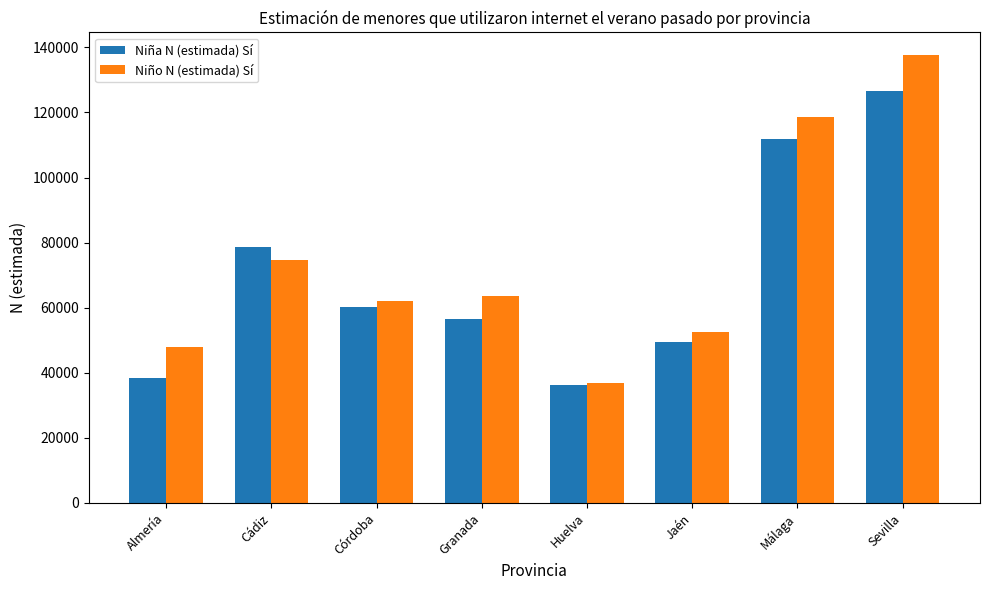

What is the label of the 7th bar from the right?

Cádiz